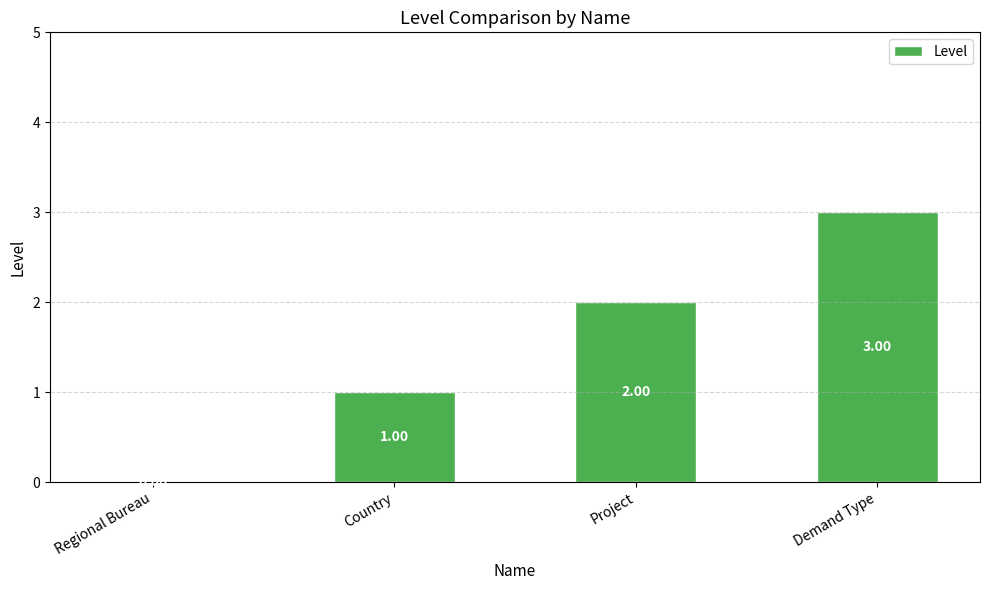

Which label corresponds to the largest value in the chart?

Demand Type